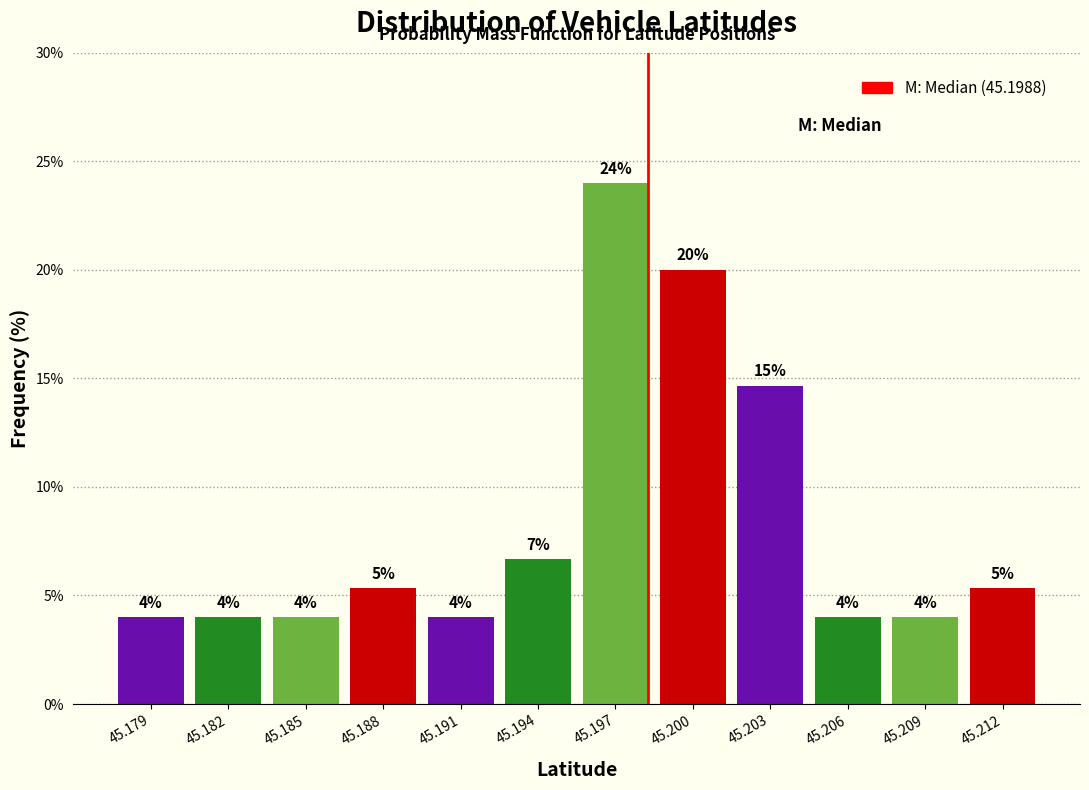

The value at 45.209 is 2.3. True or false?

False